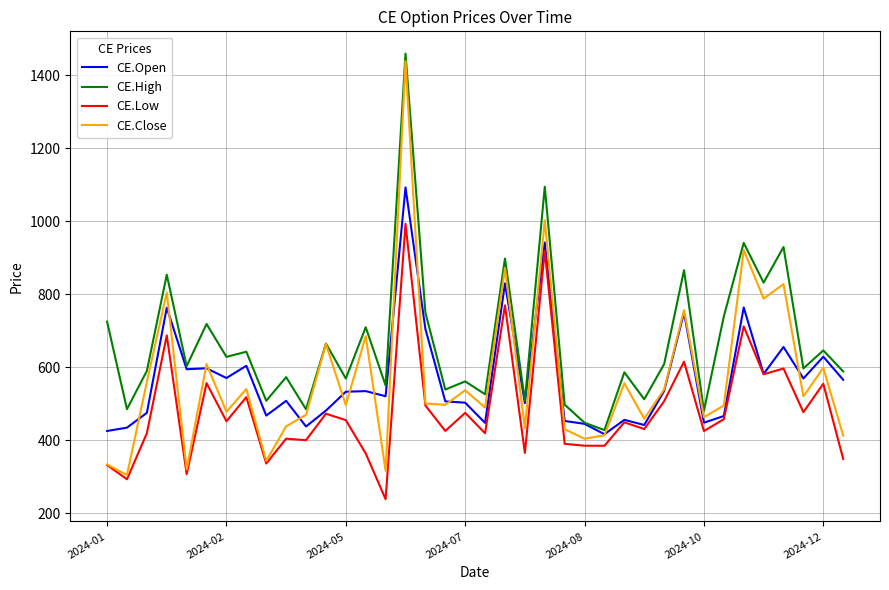

True or false: CE.Open has more than 0 interior local peaks.

True